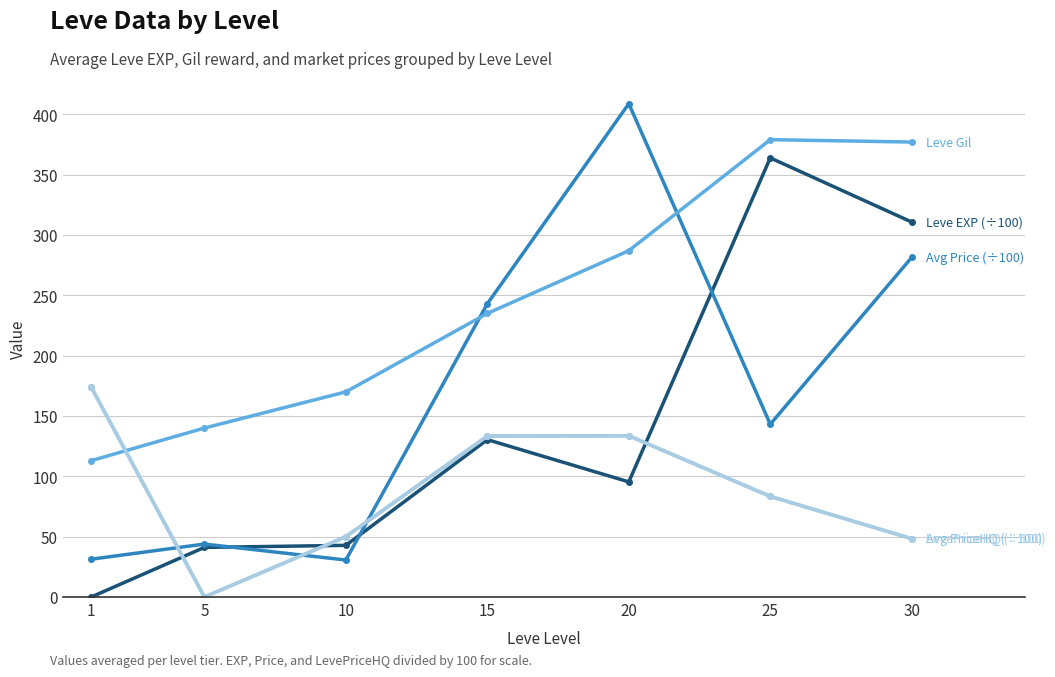

At which category is the sum across all series the highest?

30